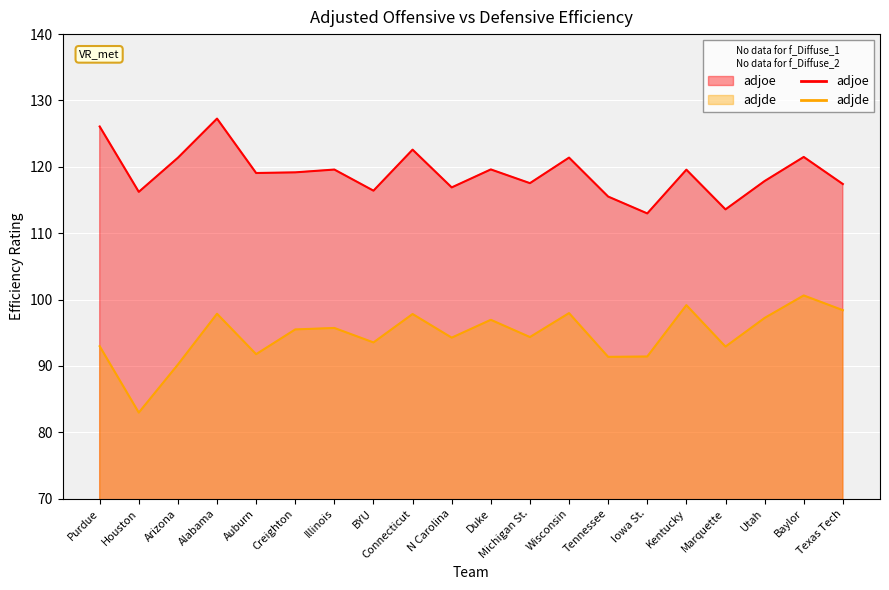

Read the adjde value at Houston.

83.0